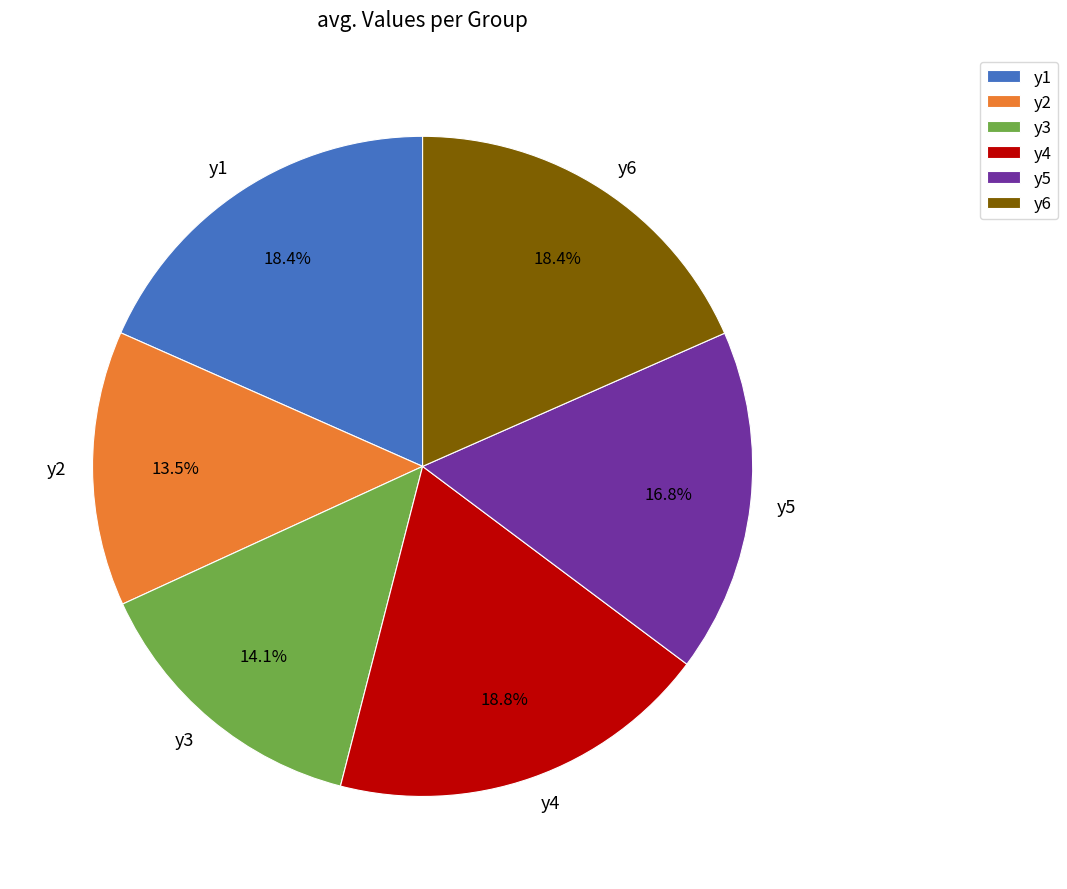

Does y4 account for over 50% of the chart?

No